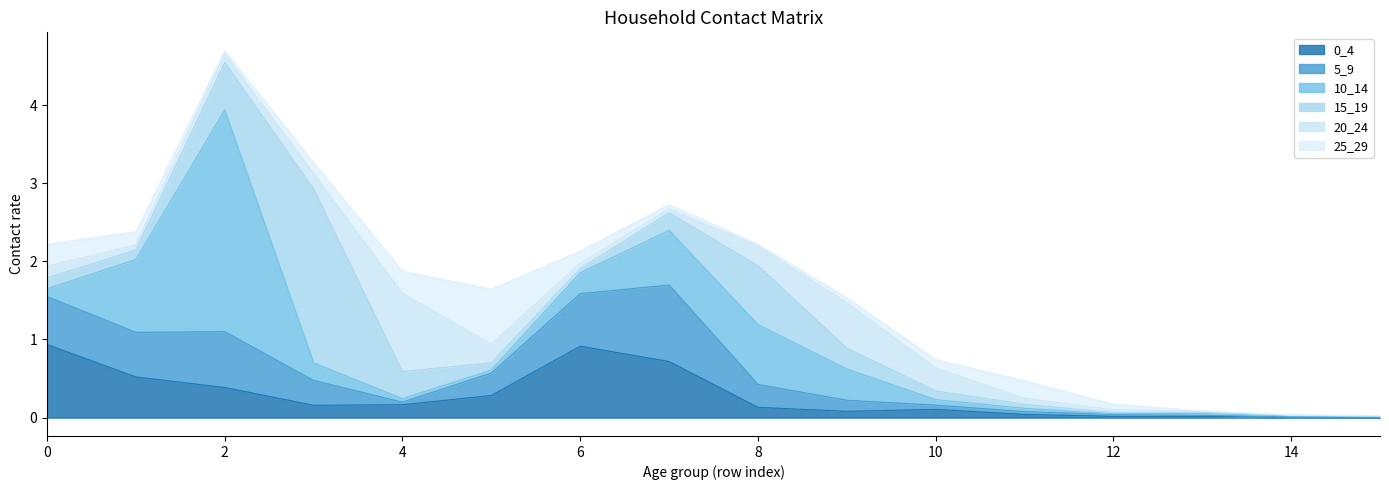

What is the approximate value of 10_14 at 10?

0.1